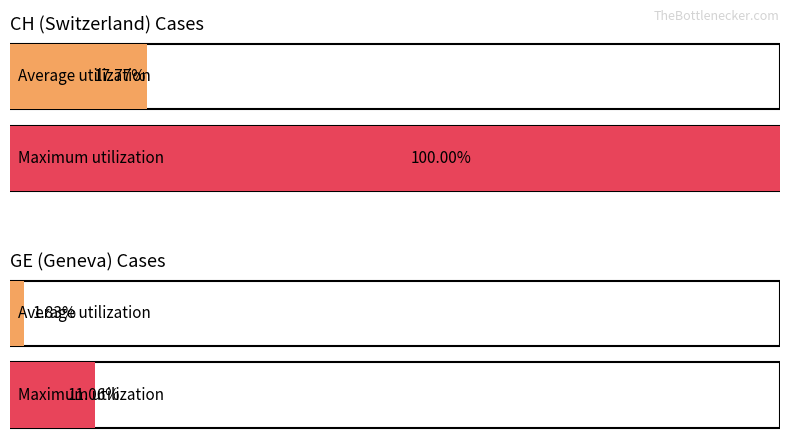

Is the value of CH at 2020-03-20 greater than the value of GE at 2020-03-15?

Yes